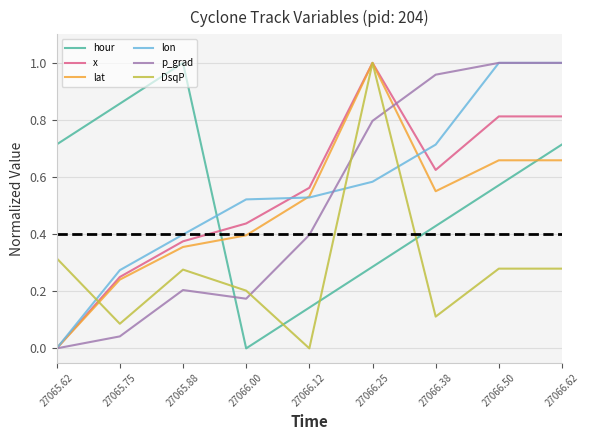

Between which two adjacent categories do lat and hour first intersect?

27065.88 and 27066.00